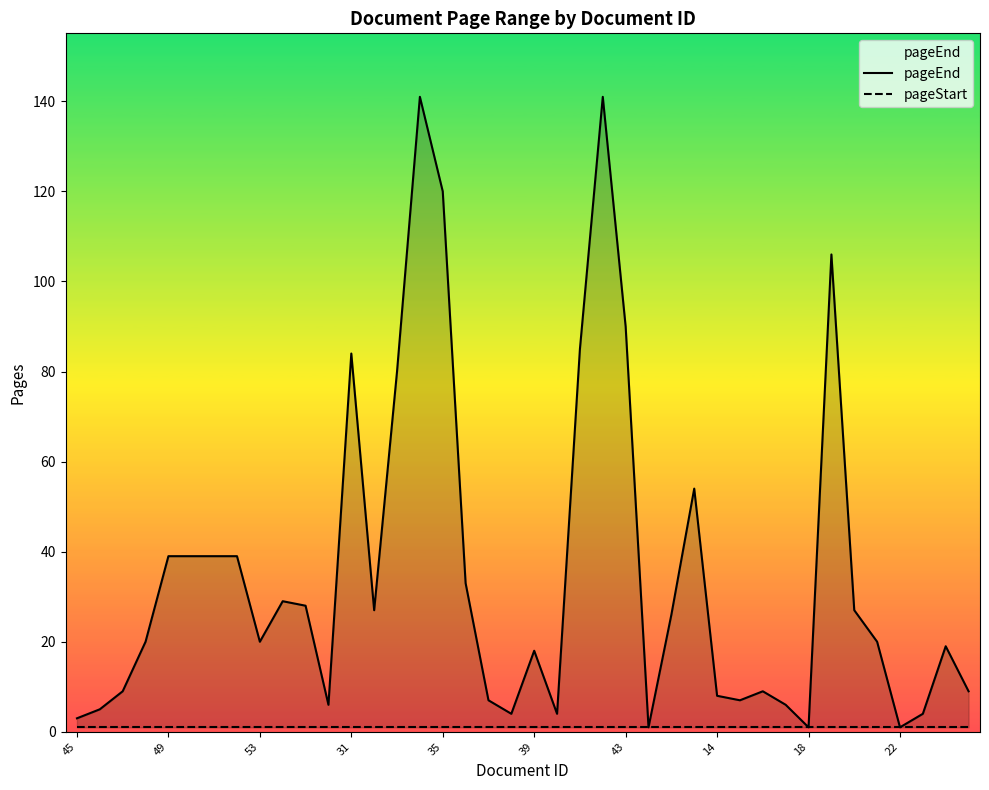

True or false: pageEnd has more than 2 interior local peaks.

True